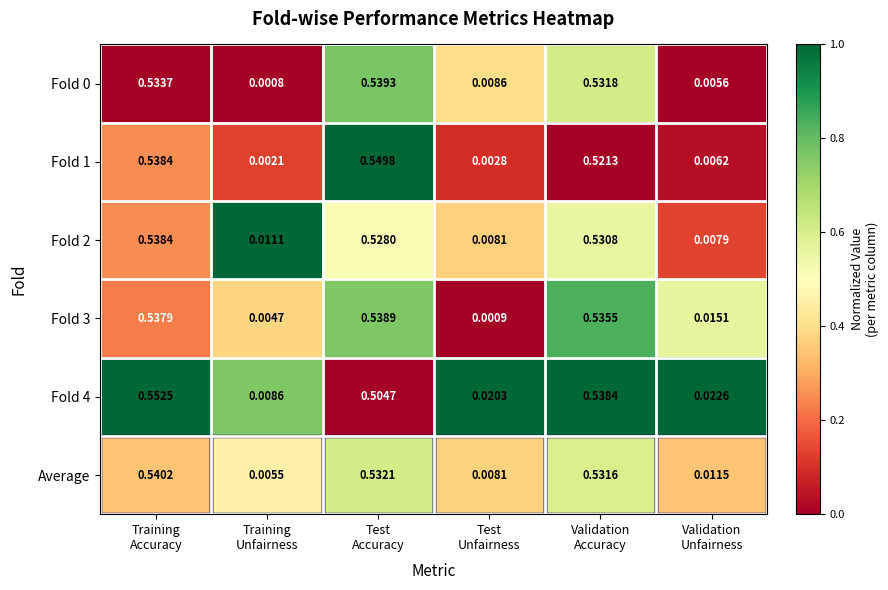

At which category is the sum across all series the highest?

Training
Accuracy